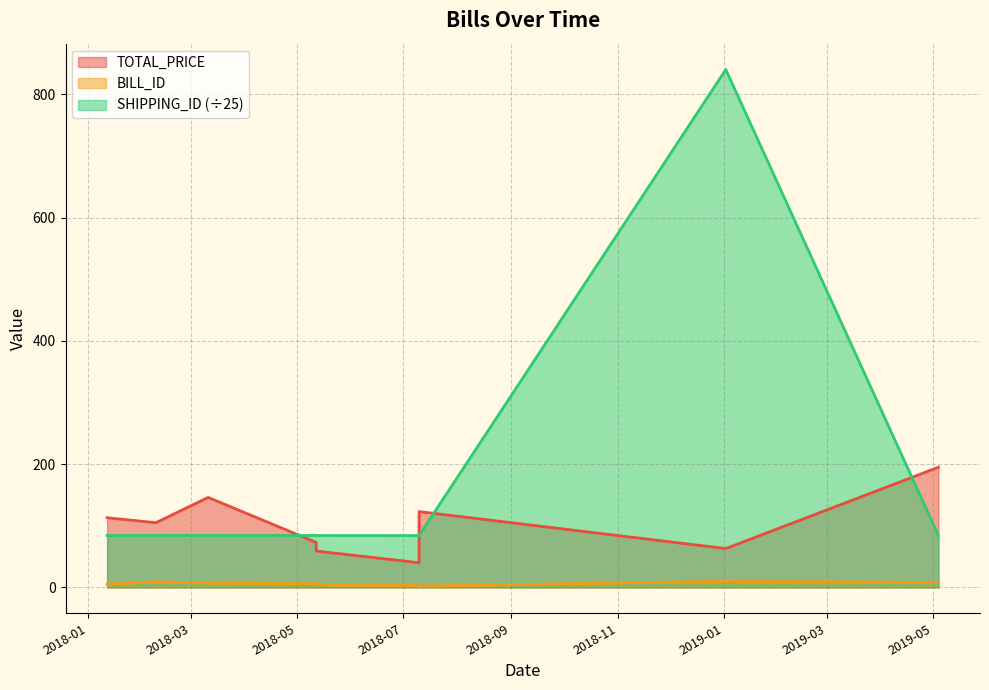

Which has a higher value, 2018-07-10 or 2018-05-12?

2018-07-10